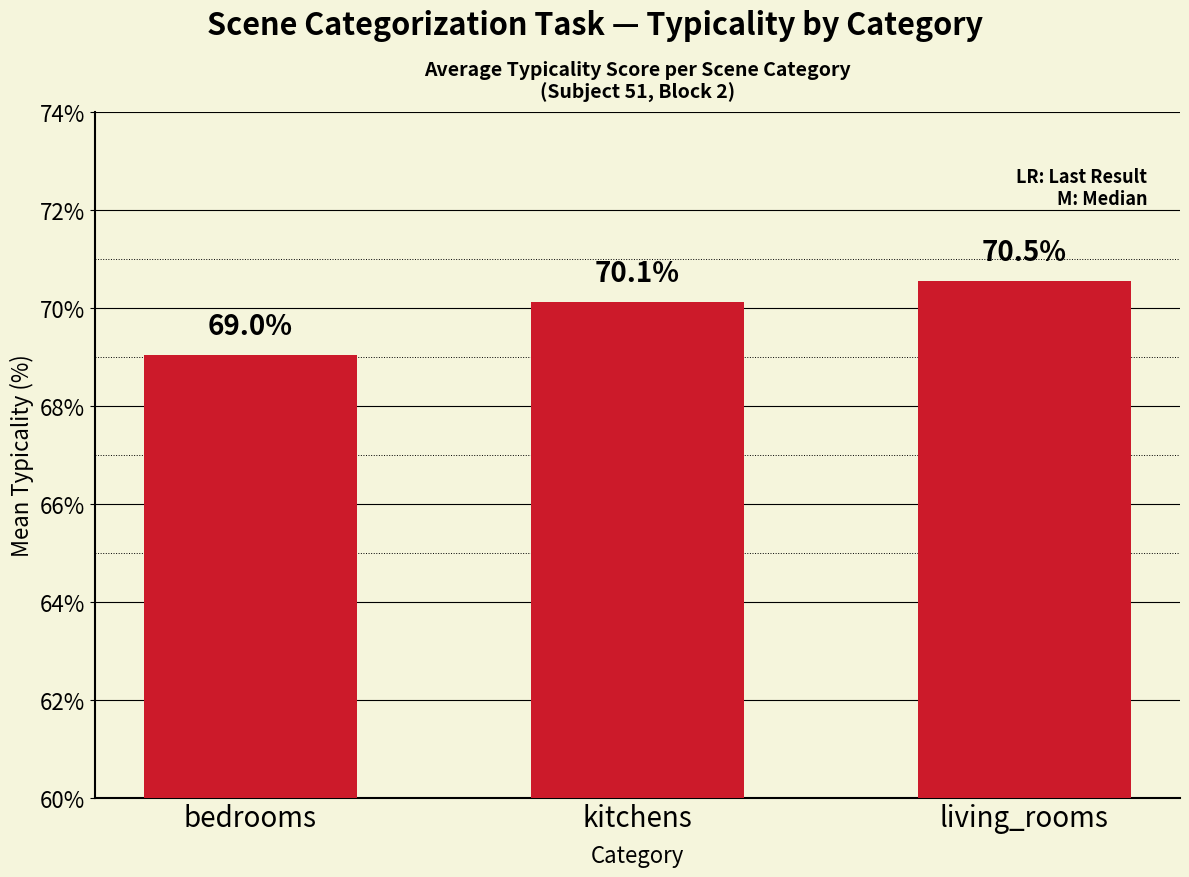

Are the bars horizontal?

No